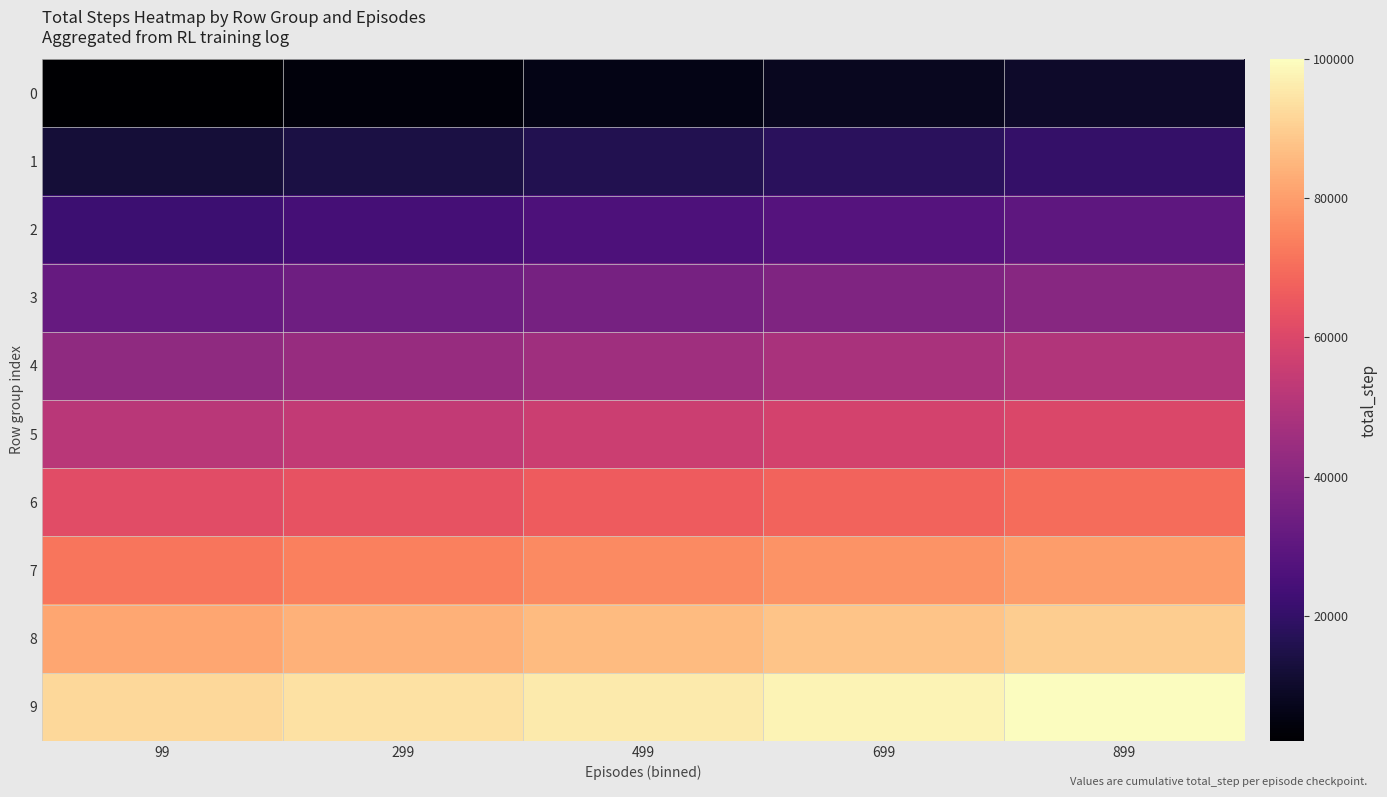

Between 99 and 899, which is larger?

899